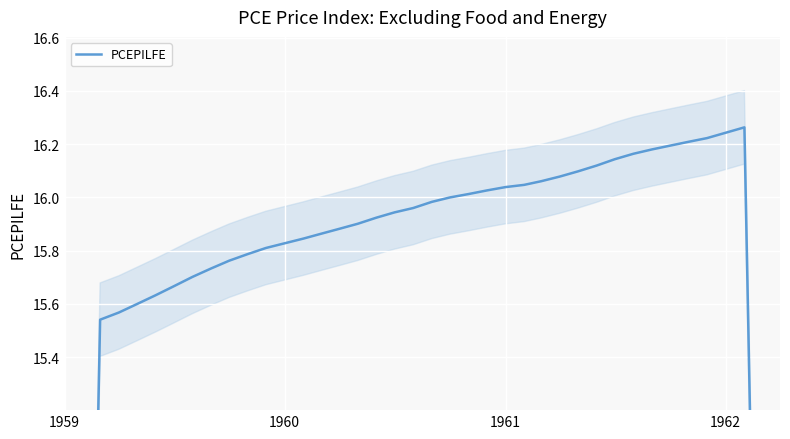

True or false: the data has more than 1 interior local peaks.

False